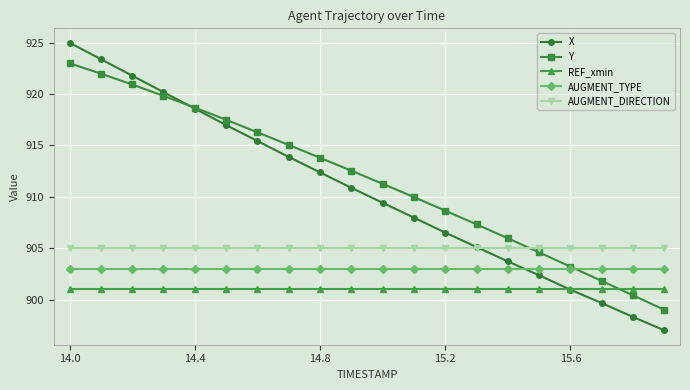

Reading left to right, what are all the values shown in this chart?

X: 925.0	923.4	921.8	920.2	918.6	917.0	915.4	913.9	912.4	910.9	909.4	908.0	906.5	905.1	903.7	902.4	901.0	899.7	898.3	897.0
Y: 923.0	922.0	920.9	919.8	918.7	917.5	916.3	915.0	913.8	912.5	911.3	910.0	908.7	907.3	906.0	904.6	903.2	901.8	900.4	899.0
REF_xmin: 901.0	901.0	901.0	901.0	901.0	901.0	901.0	901.0	901.0	901.0	901.0	901.0	901.0	901.0	901.0	901.0	901.0	901.0	901.0	901.0
AUGMENT_TYPE: 903.0	903.0	903.0	903.0	903.0	903.0	903.0	903.0	903.0	903.0	903.0	903.0	903.0	903.0	903.0	903.0	903.0	903.0	903.0	903.0
AUGMENT_DIRECTION: 905.0	905.0	905.0	905.0	905.0	905.0	905.0	905.0	905.0	905.0	905.0	905.0	905.0	905.0	905.0	905.0	905.0	905.0	905.0	905.0